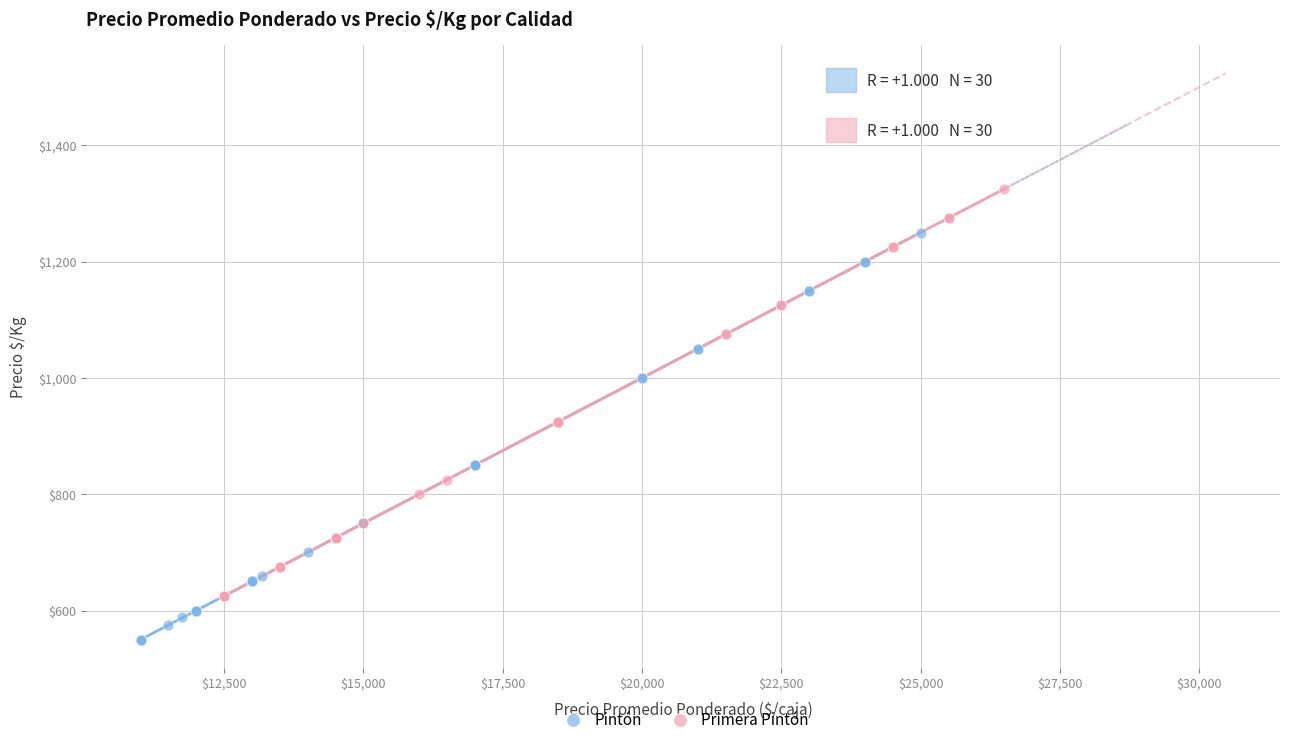

What are all the series names shown in the legend?

Pintón, Primera Pintón